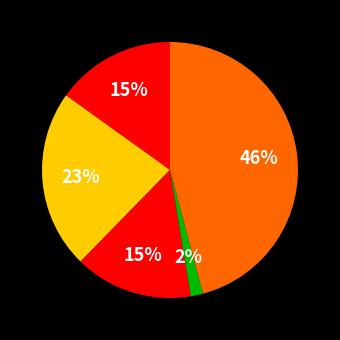

Rank the categories by value from highest to lowest.

Robbery, Aggravated Battery, Aggravated Assault, Criminal Sexual Assault, Homicide